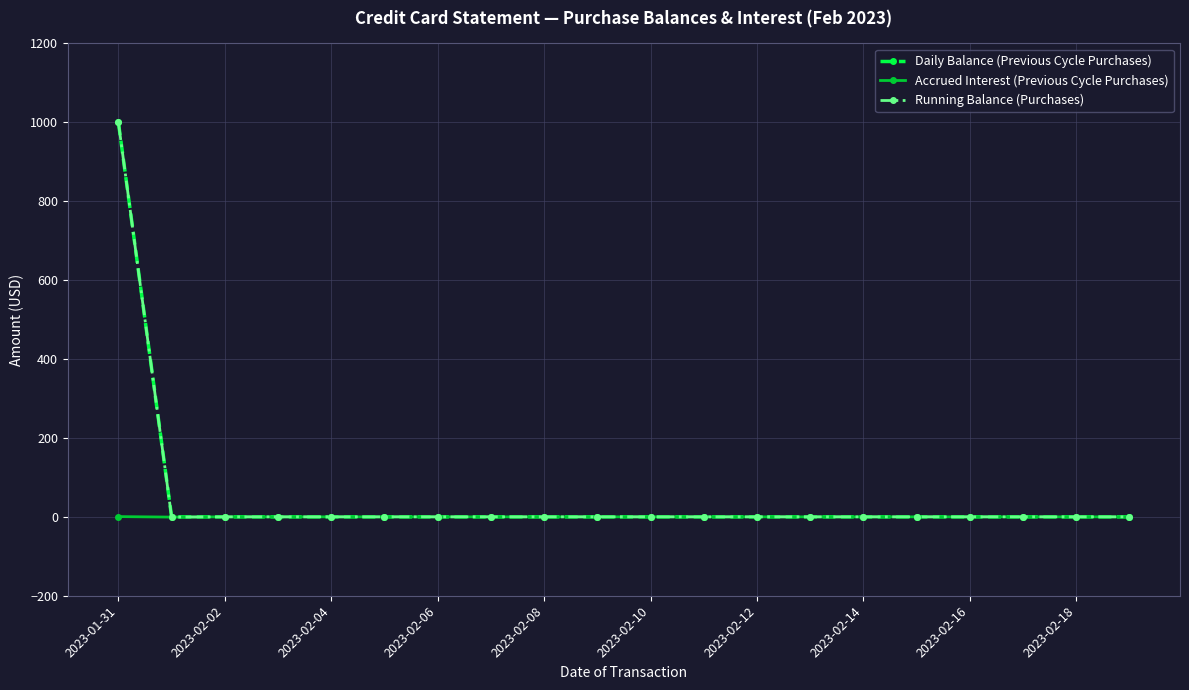

What is the greatest value displayed?

1000.0